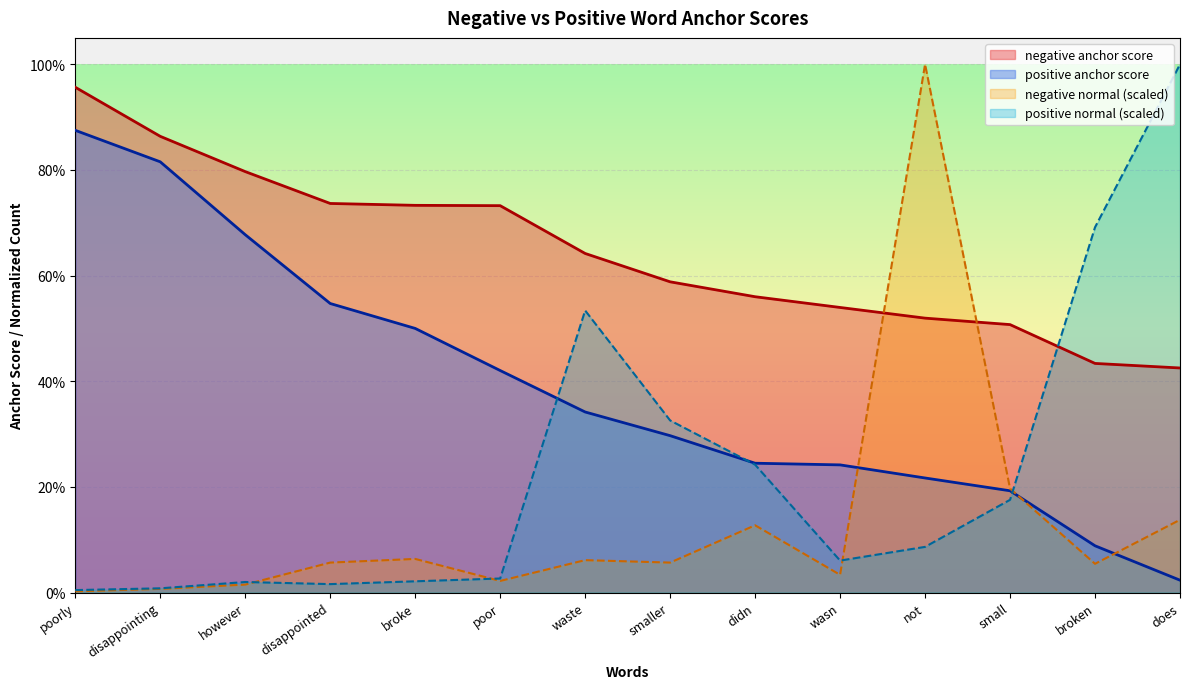

Reading left to right, what are all the values shown in this chart?

negative anchor score: 1.0	0.9	0.8	0.7	0.7	0.7	0.6	0.6	0.6	0.5	0.5	0.5	0.4	0.4
positive anchor score: 0.9	0.8	0.7	0.5	0.5	0.4	0.3	0.3	0.2	0.2	0.2	0.2	0.1	0.0
negative normal: 0.0	0.0	0.0	0.1	0.1	0.0	0.1	0.1	0.1	0.0	1.0	0.2	0.1	0.1
positive normal: 0.0	0.0	0.0	0.0	0.0	0.0	0.5	0.3	0.2	0.1	0.1	0.2	0.7	1.0